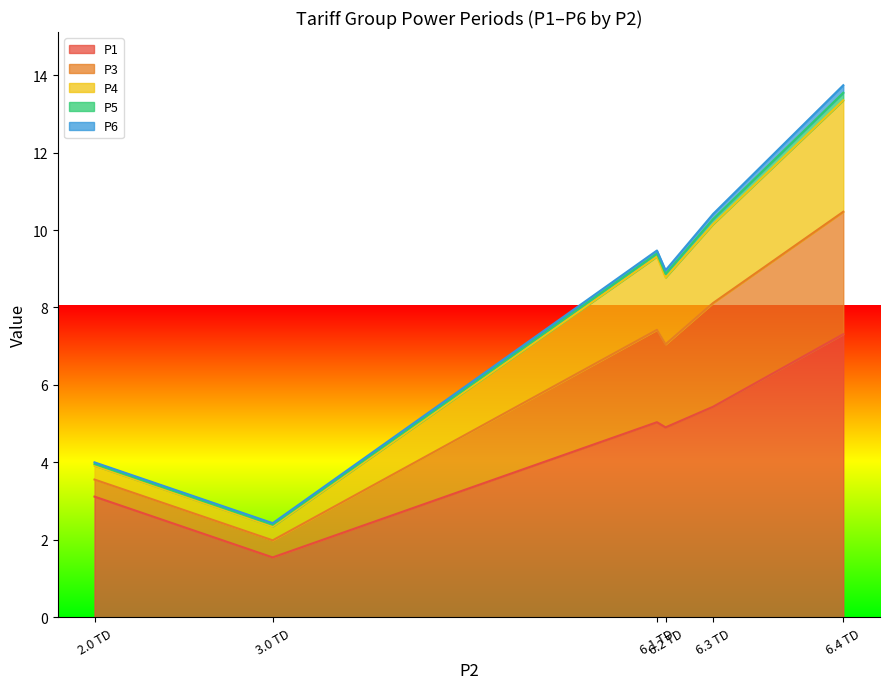

At how many categories does at least one series exceed 8?

4